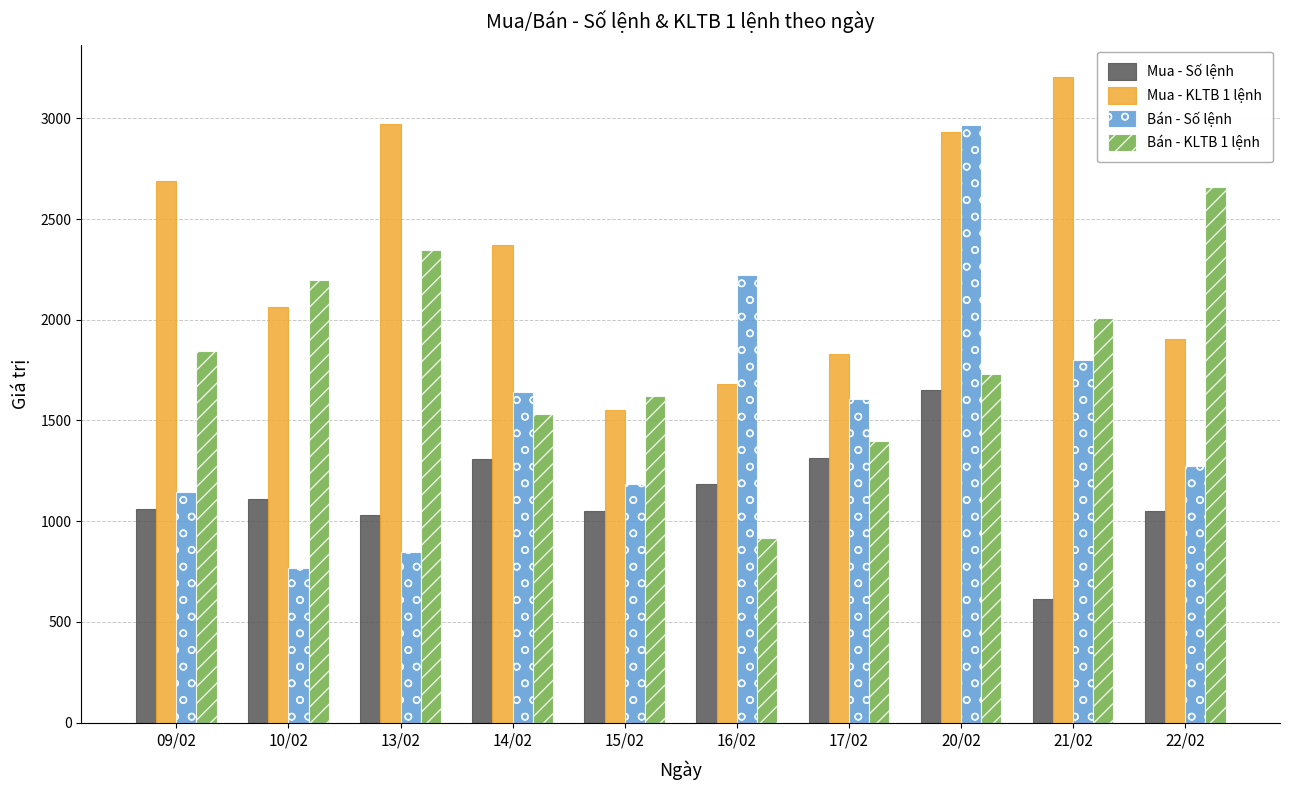

What is the spread (max minus min) of values at 20/02?

1317